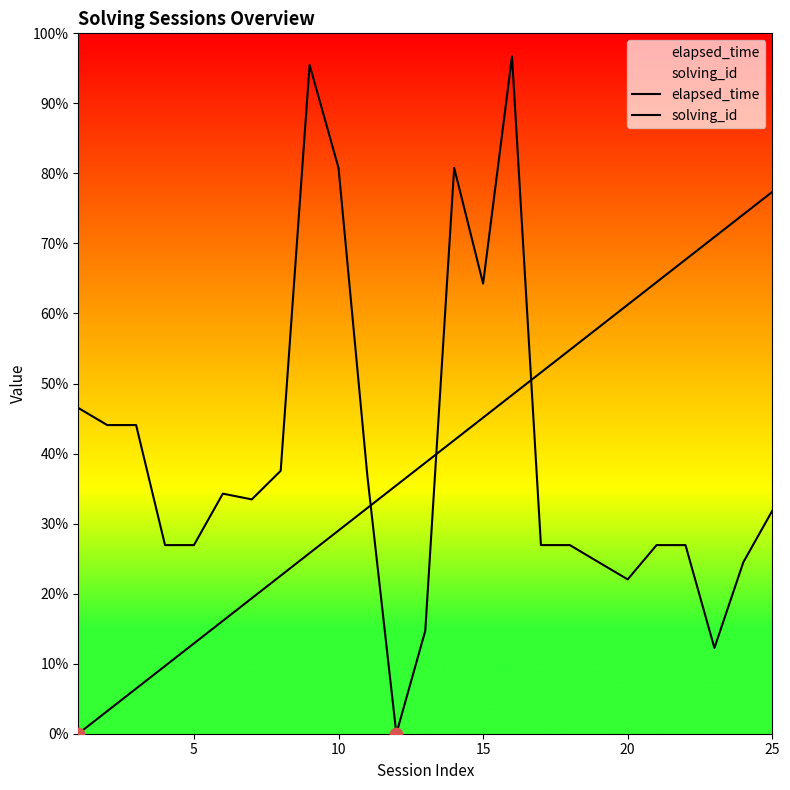

What are all the series names shown in the legend?

elapsed_time, solving_id